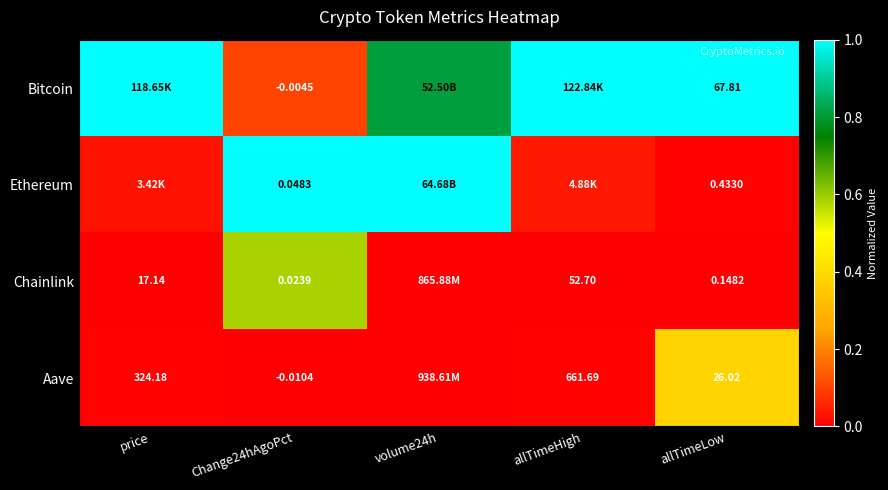

At how many categories does at least one series exceed 0?

5